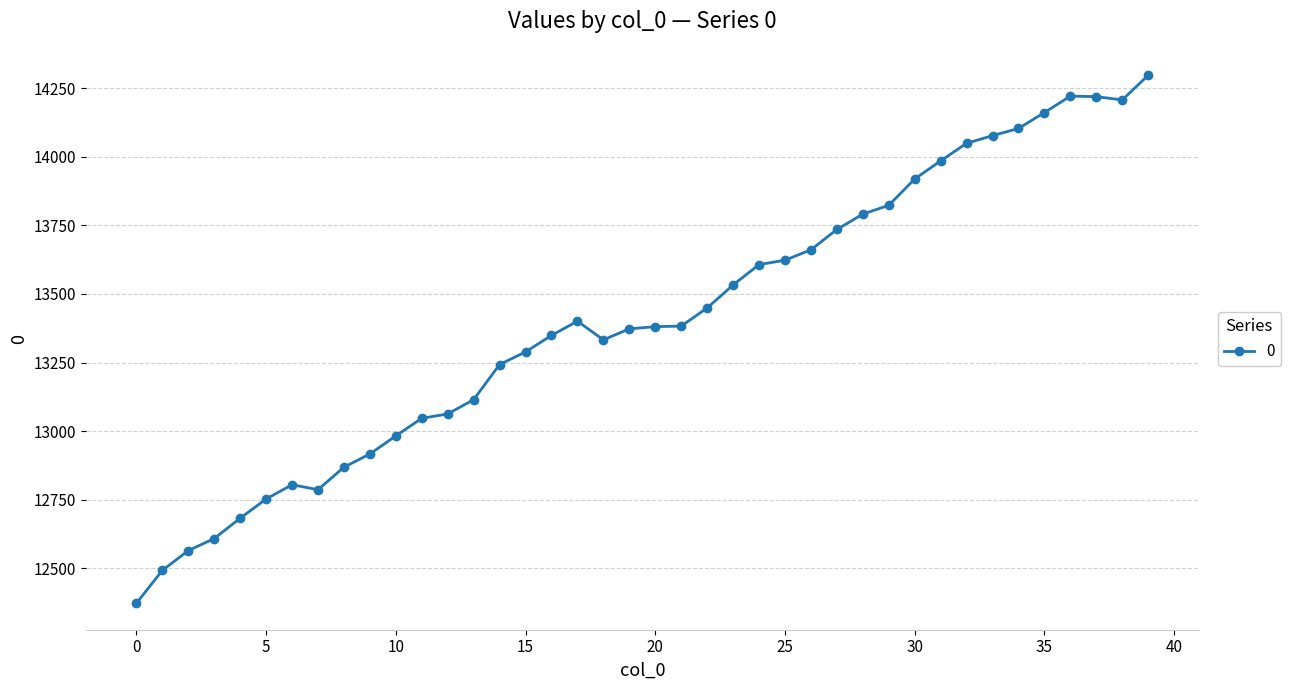

What is the minimum value shown in the chart?

12373